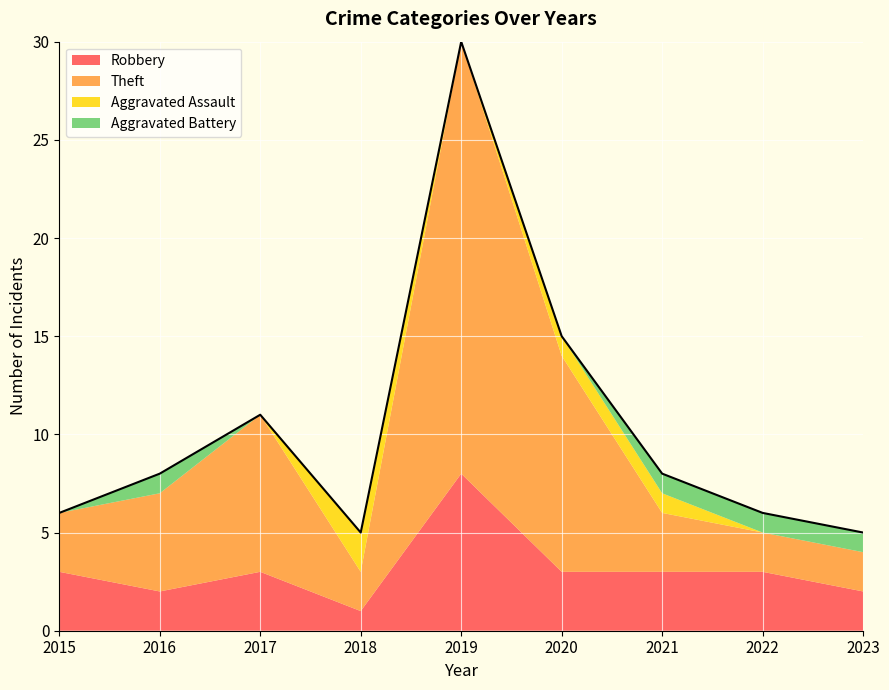

What is the difference between the maximum and minimum values?

25